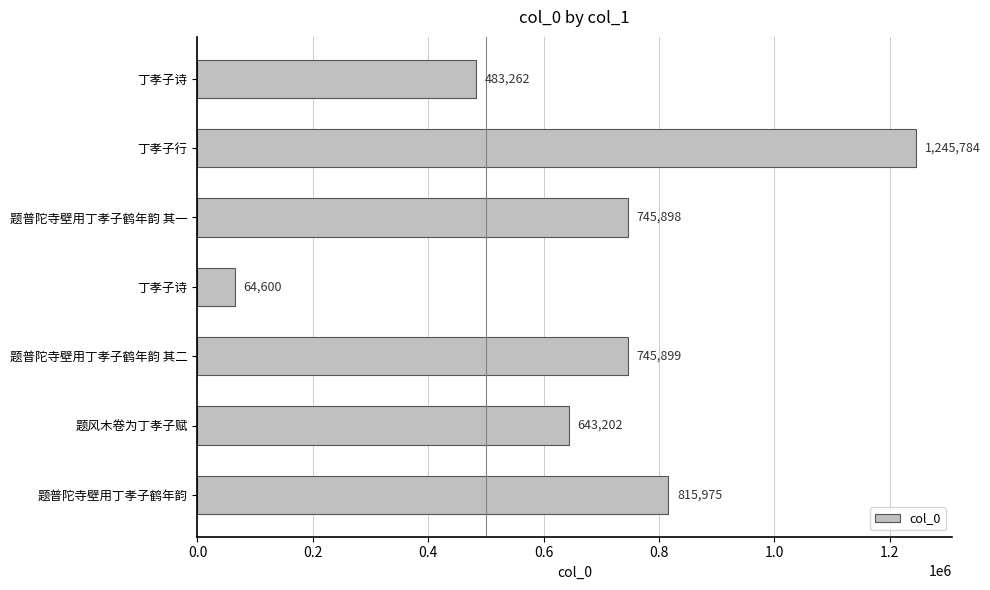

How many values are below 745898?

3